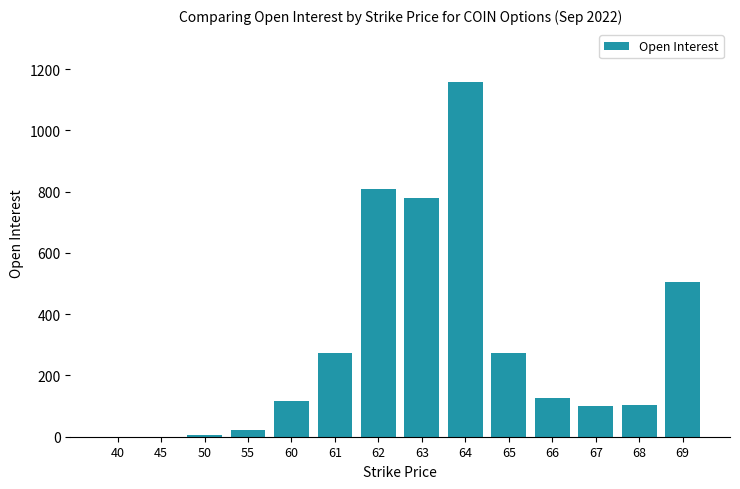

Count the number of categories in the chart.

14